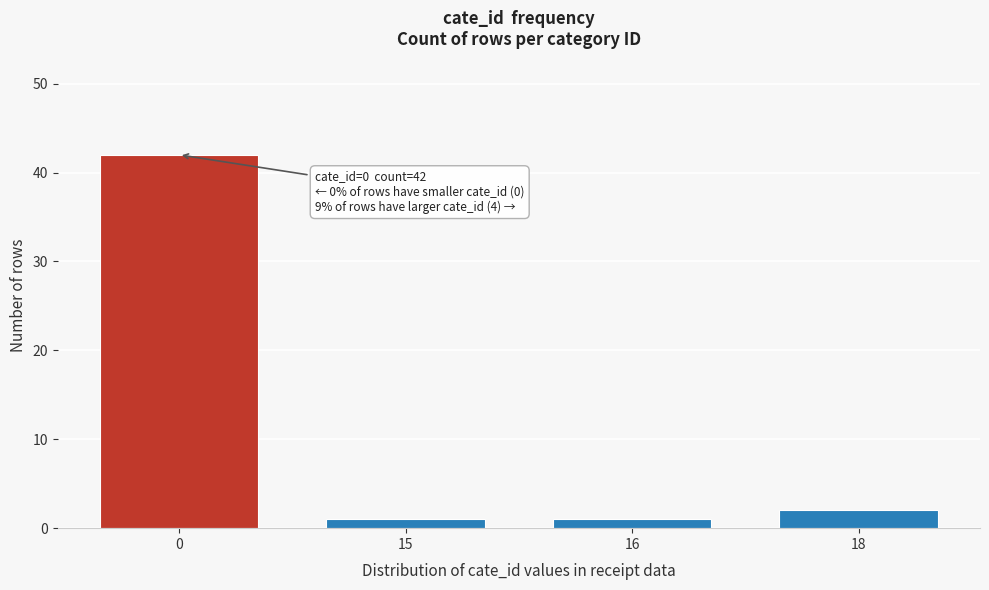

Reading left to right, what are all the values shown in this chart?

42	1	1	2